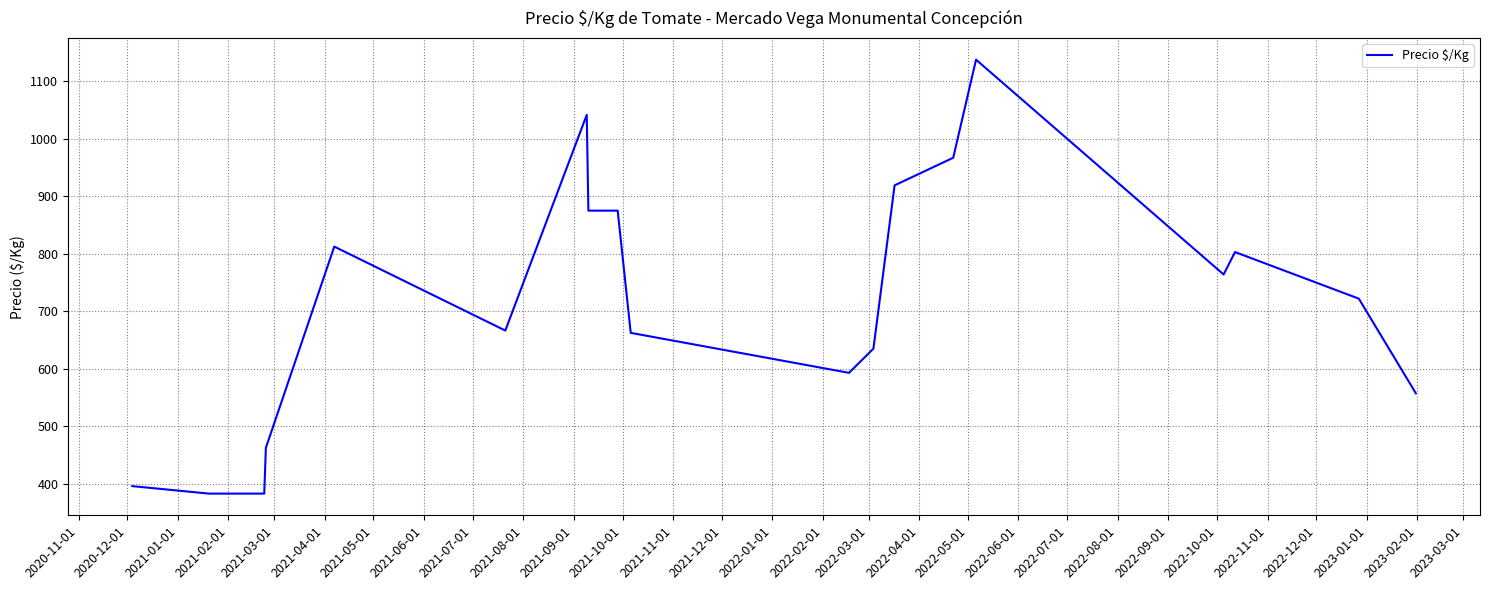

What is the smallest value displayed?

383.0